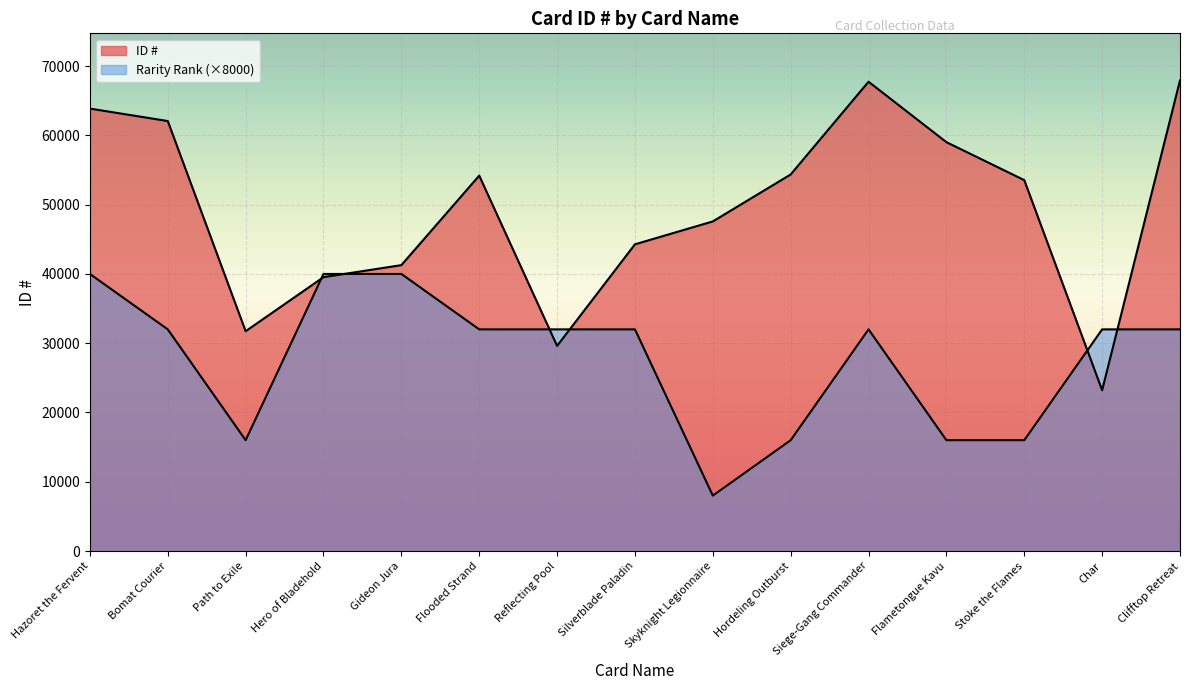

What is the sum of all ID # values?

740000